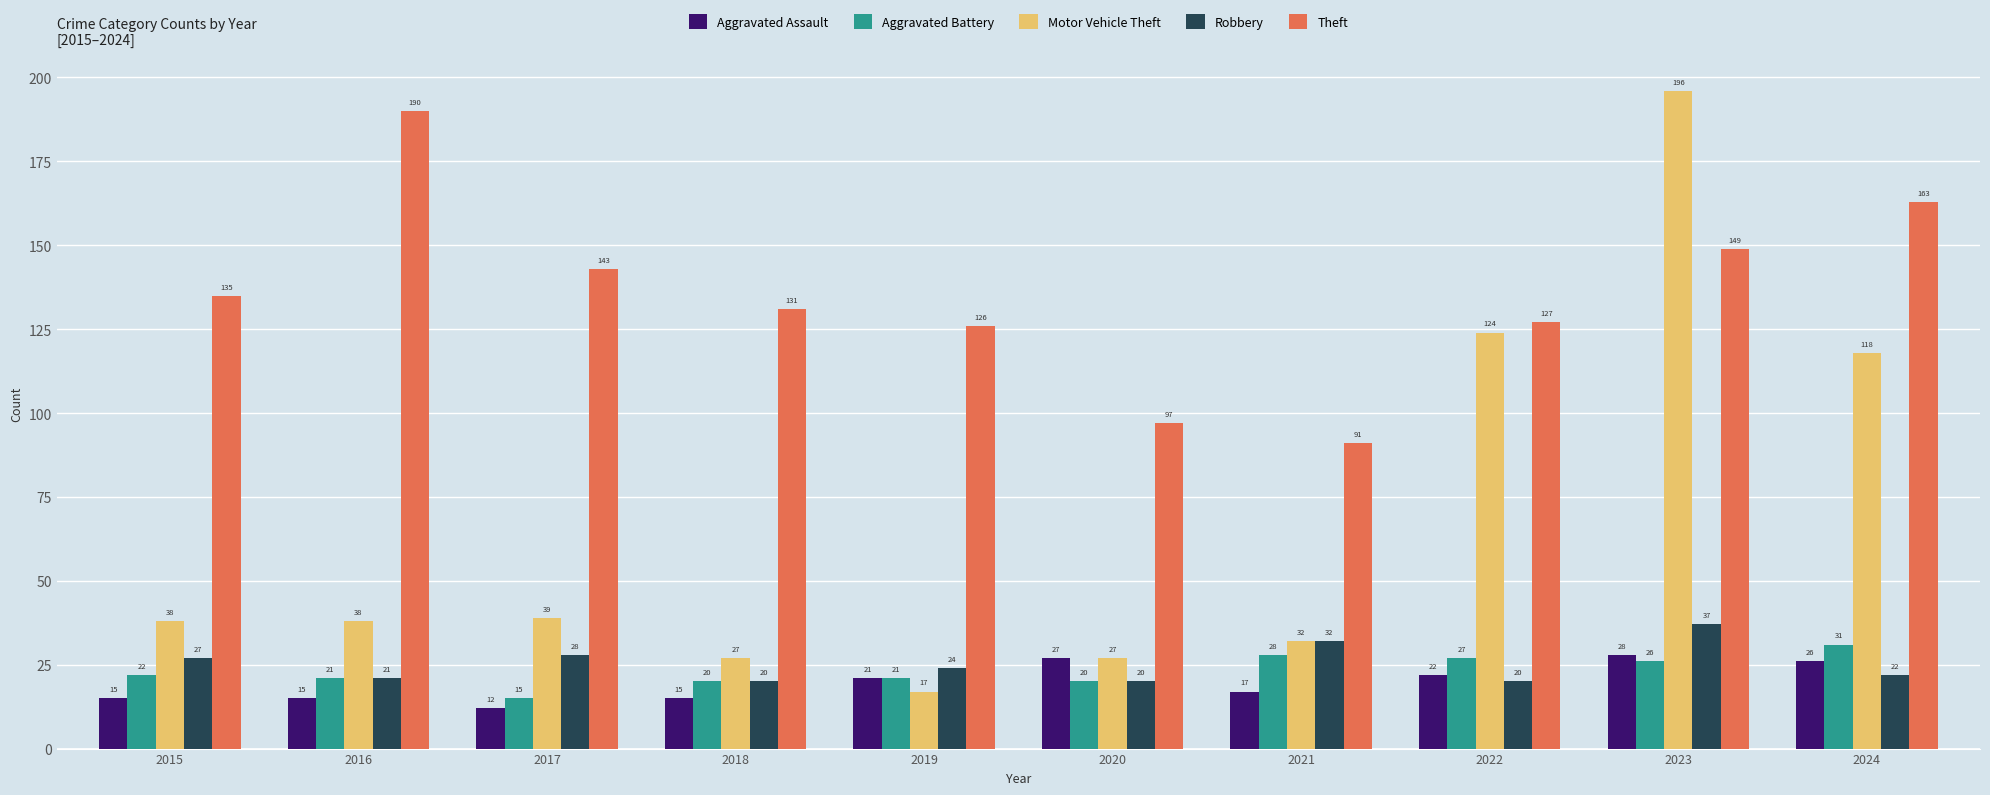

Are the bars horizontal?

No